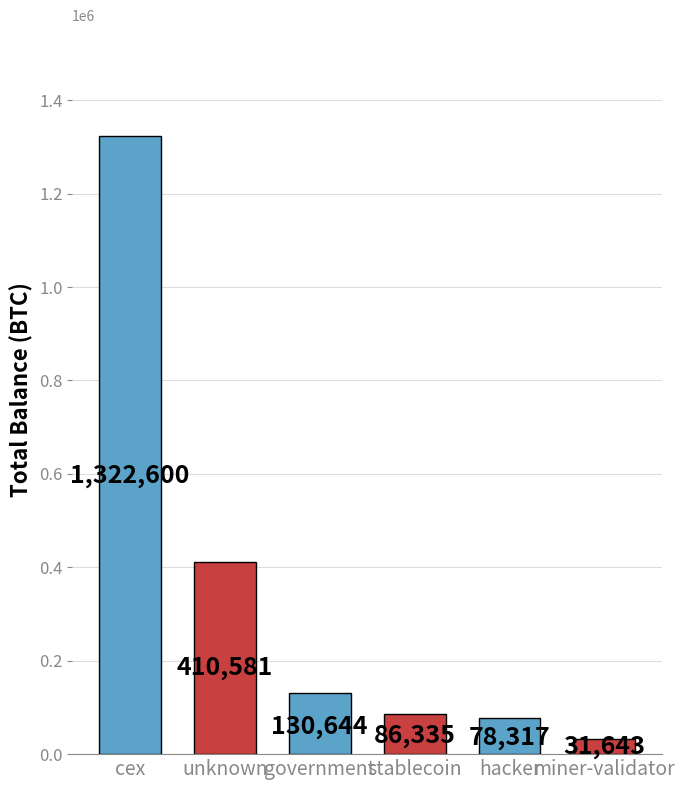

Which has a higher value, stablecoin or hacker?

stablecoin